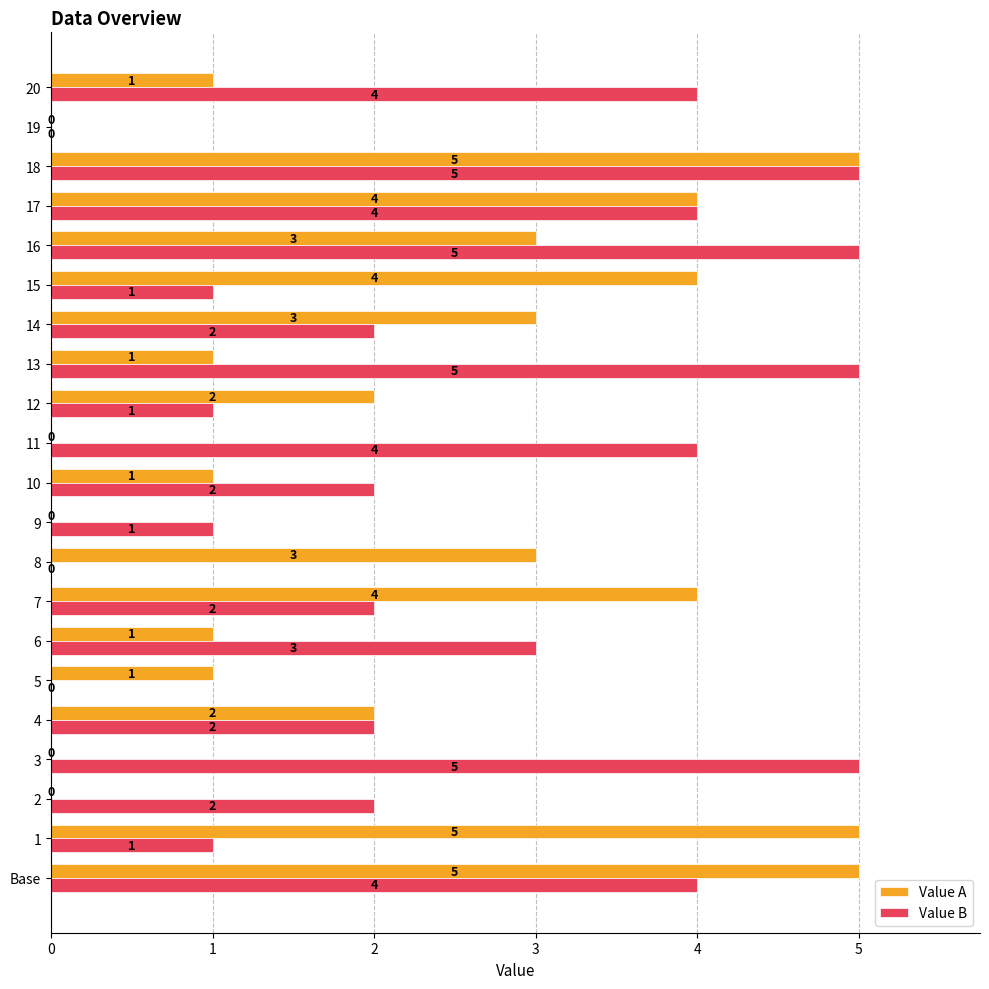

What is the sum of all Value A values?

45